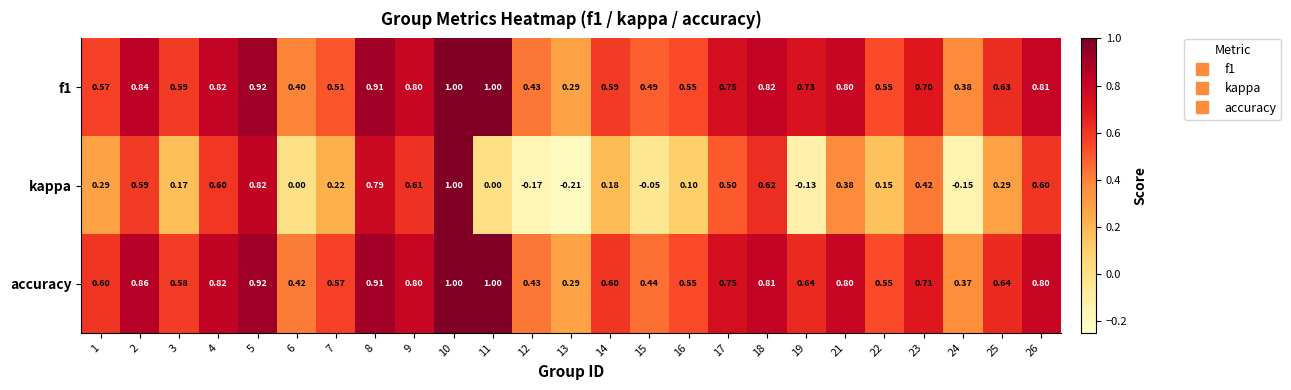

Which series has the largest range (max minus min)?

kappa